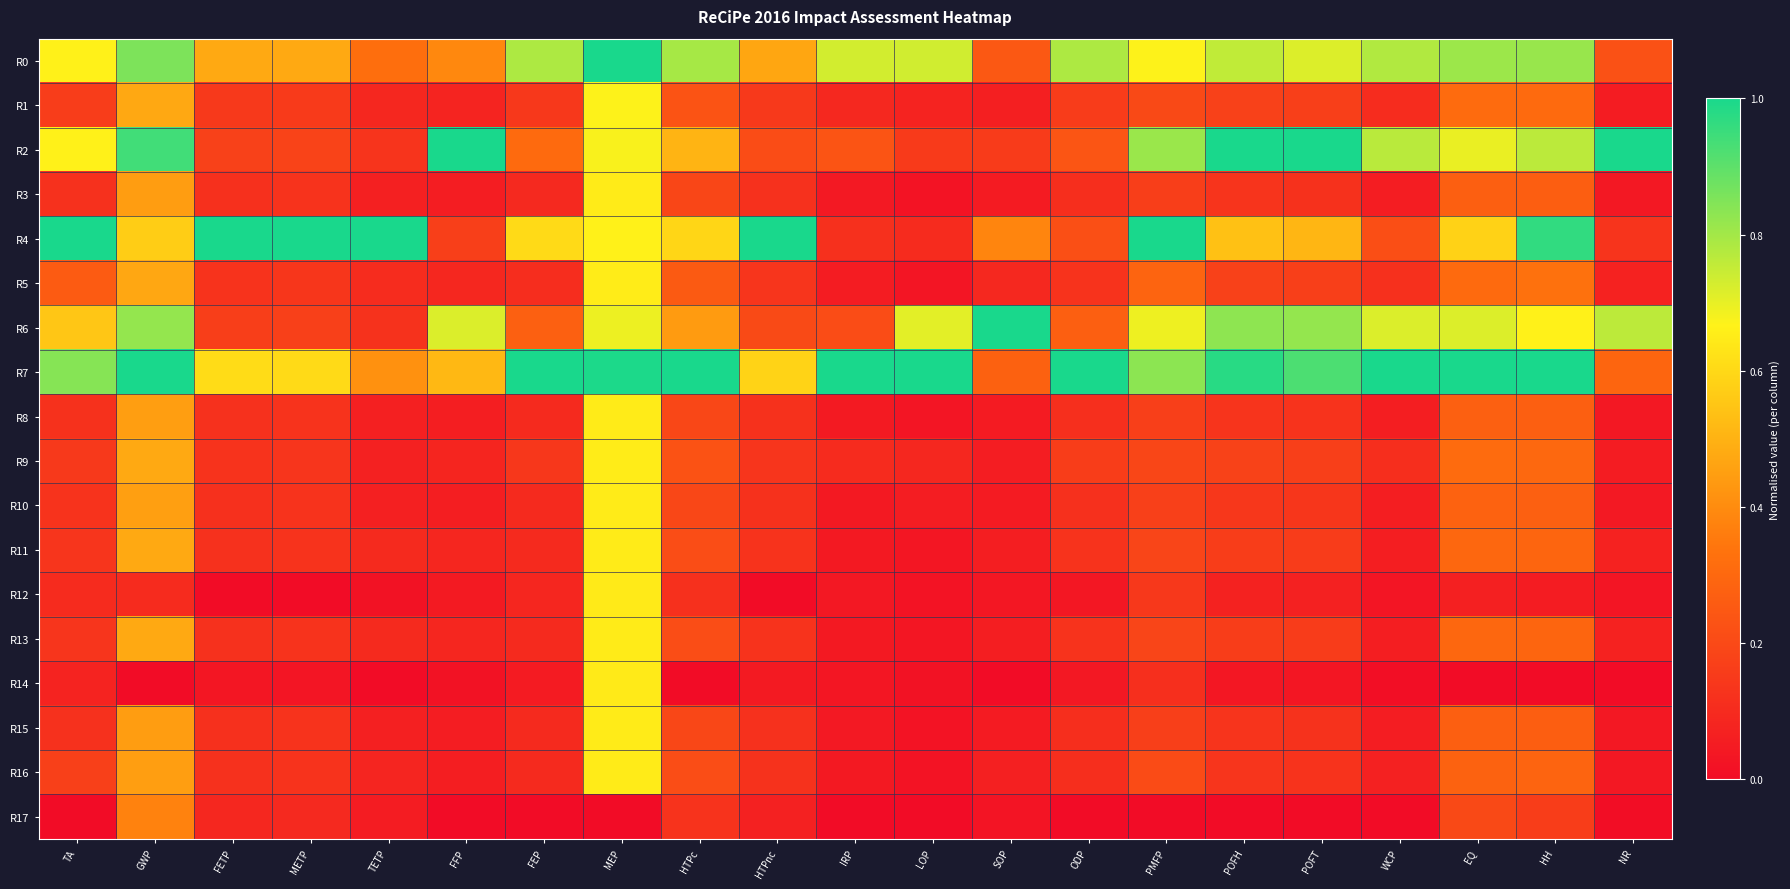

Between HTPnc and ODP, which is larger?

ODP